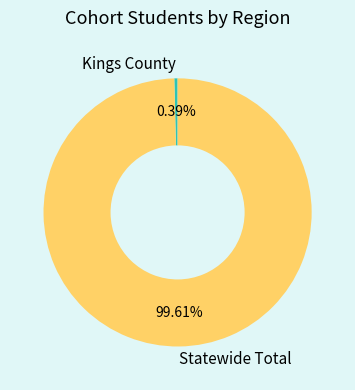

What portion of the pie excludes Kings County?

99.6%